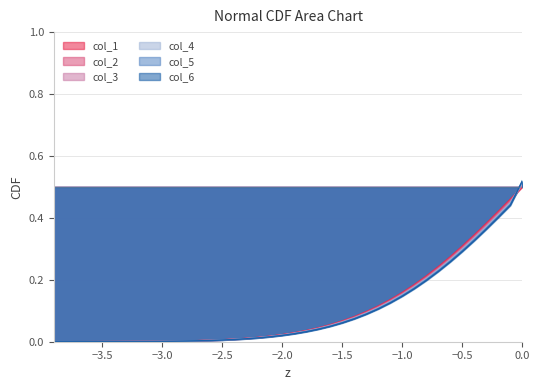

What is the value of the col_6 point at the 27th from the left?

0.1